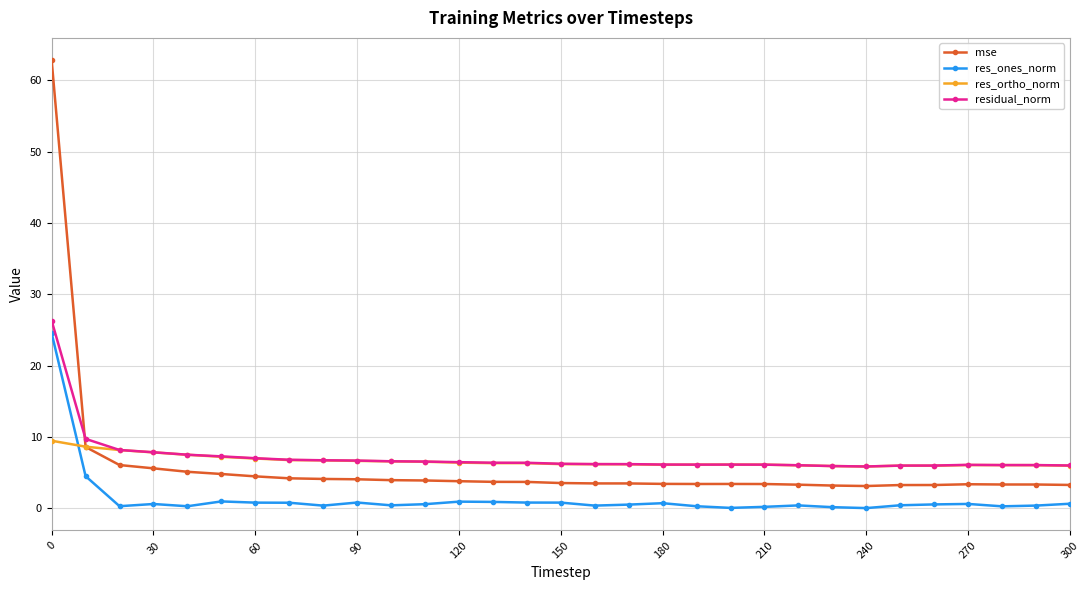

What is the value of the mse point at the 4th from the left?

5.6